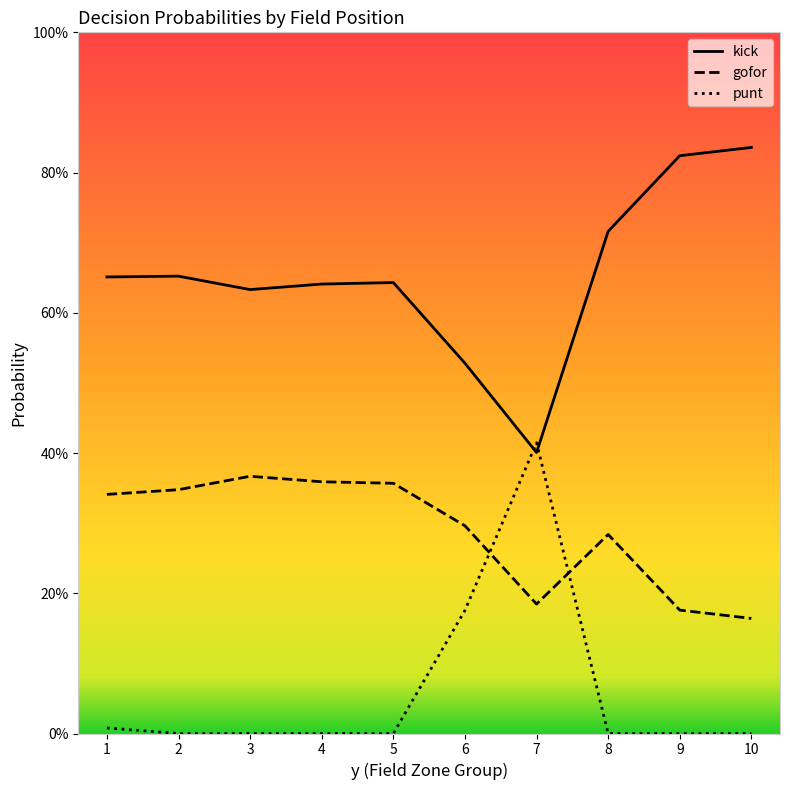

What is the maximum value for punt?

0.4